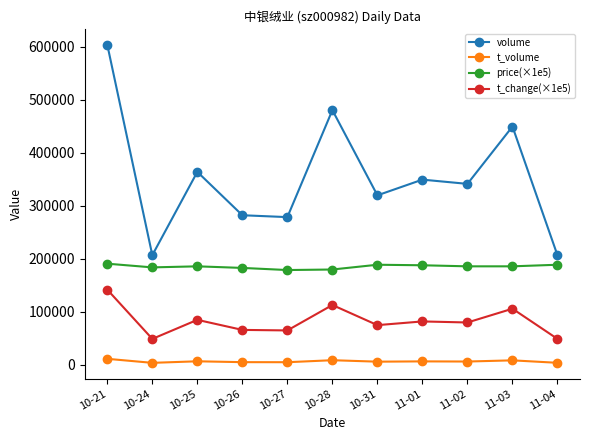

List the series in order of their overall mean, highest first.

volume, price(×1e5), t_change(×1e5), t_volume